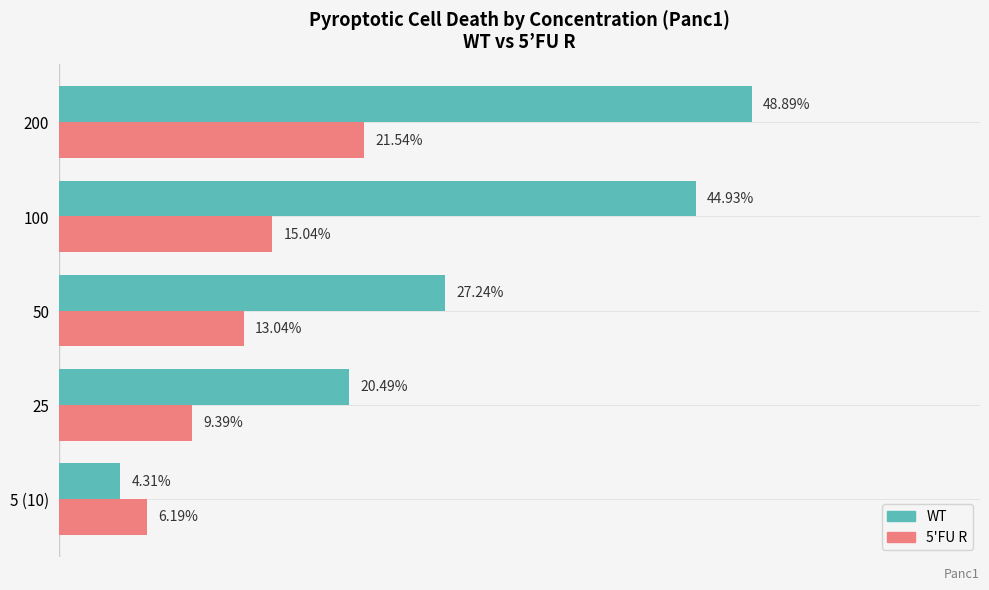

Is the value of 5'FU R at 100 greater than the value of WT at 200?

No